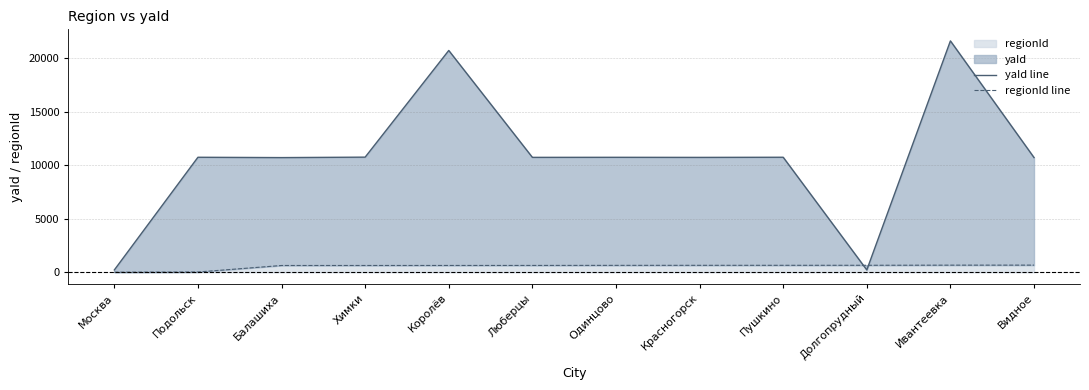

What is the label of the 4th point from the right?

Пушкино